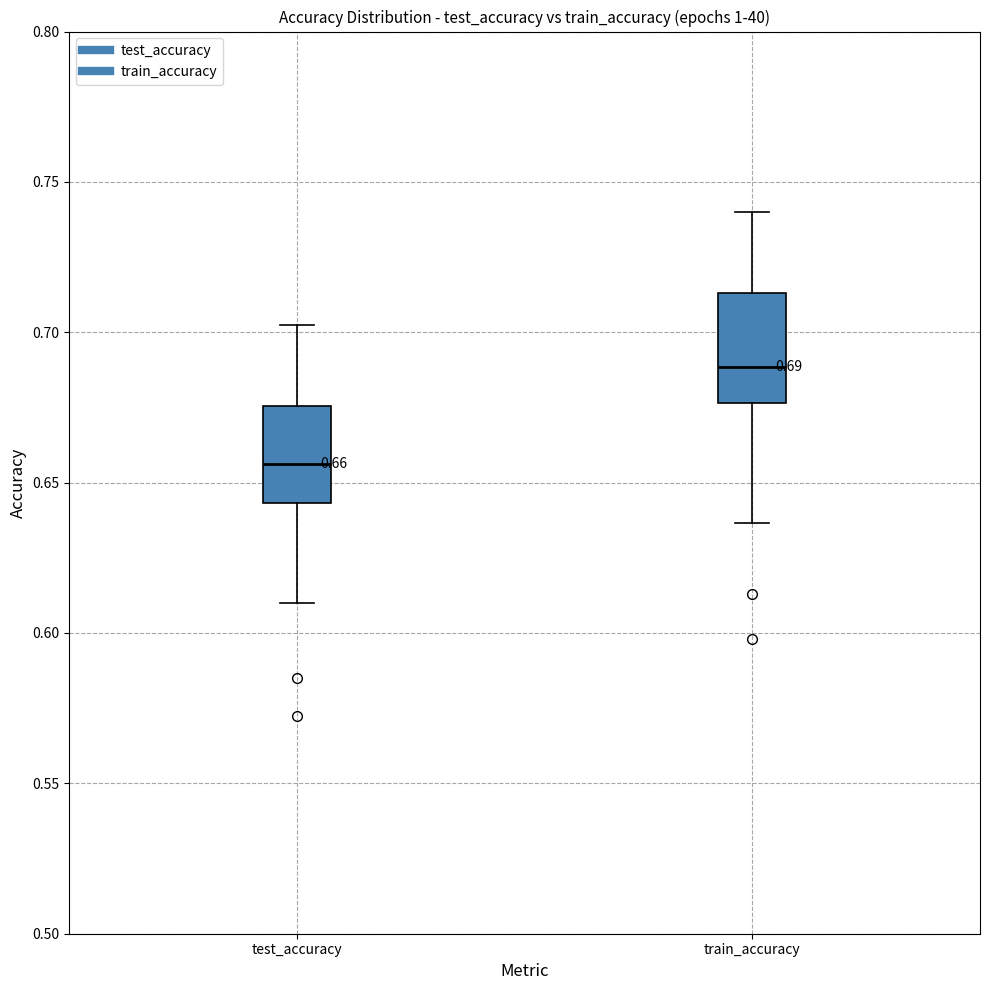

Which box has the lowest median line?

test_accuracy